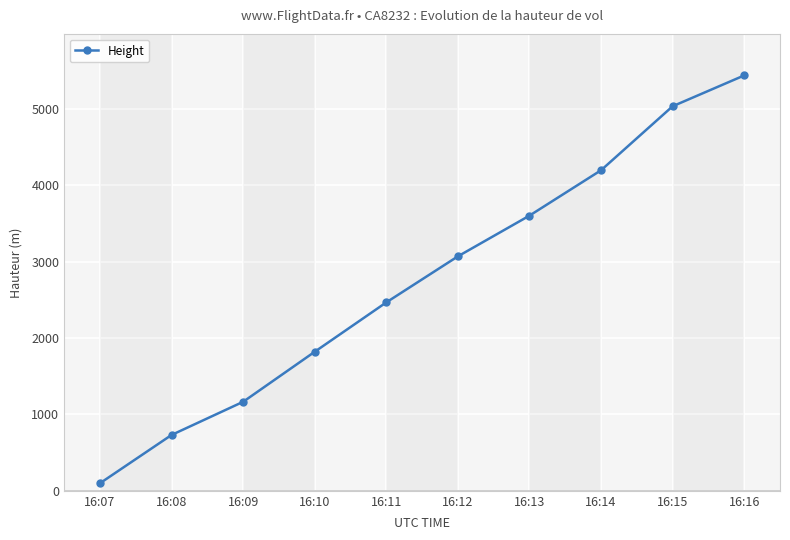

True or false: the data shows 5036.8 at 16:15.

True